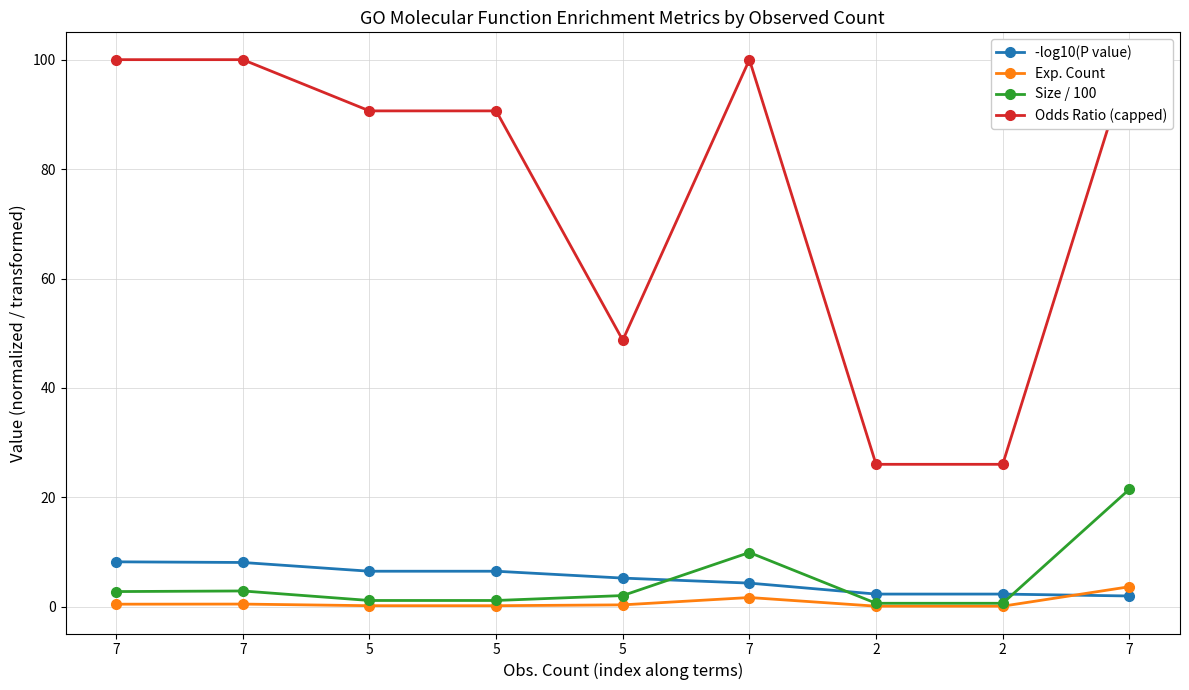

Rank the categories by Size / 100 value from highest to lowest.

7, 7, 7, 7, 5, 5, 5, 2, 2